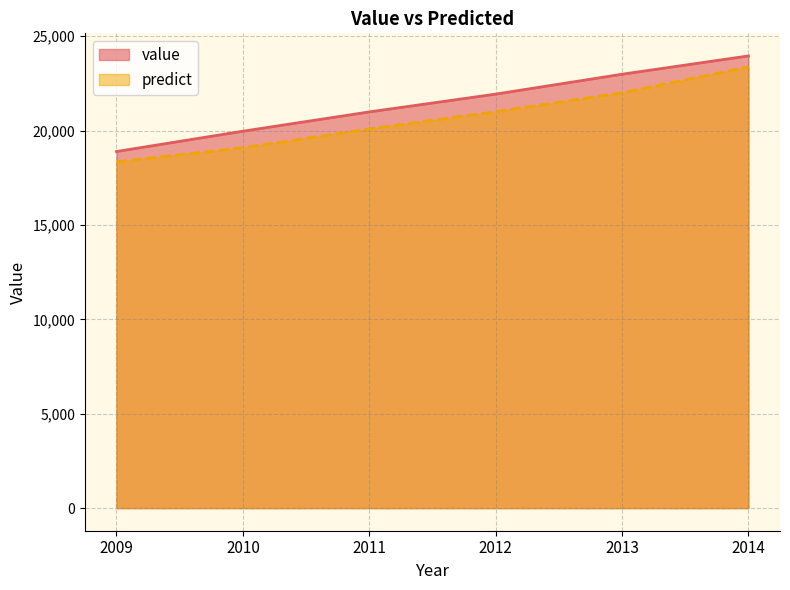

What are all the series names shown in the legend?

value, predict